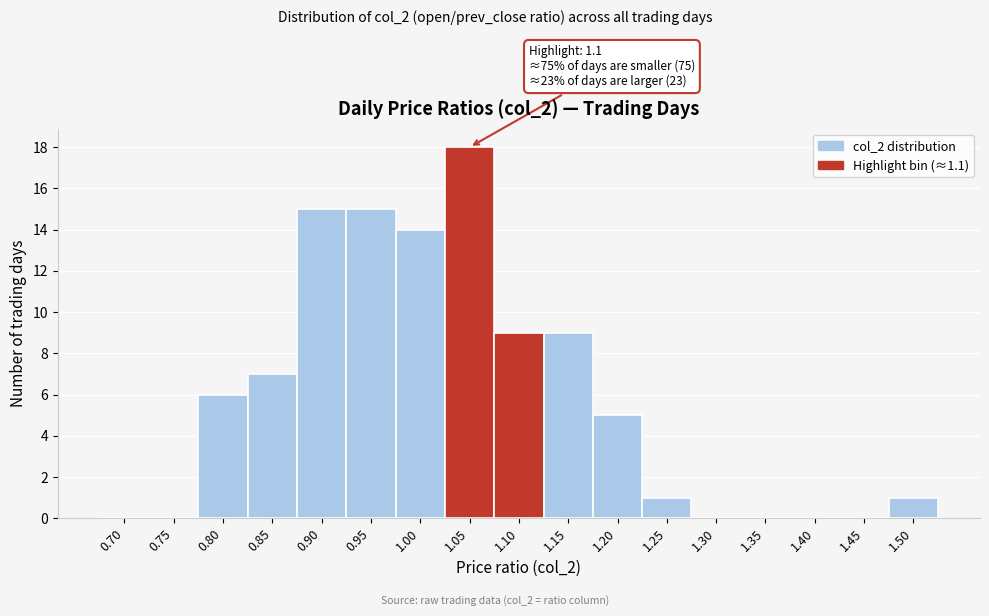

Reading left to right, extract all data points from this chart.

0.70=0	0.75=0	0.80=6	0.85=7	0.90=15	0.95=15	1.00=14	1.05=18	1.10=9	1.15=9	1.20=5	1.25=1	1.30=0	1.35=0	1.40=0	1.45=0	1.50=1